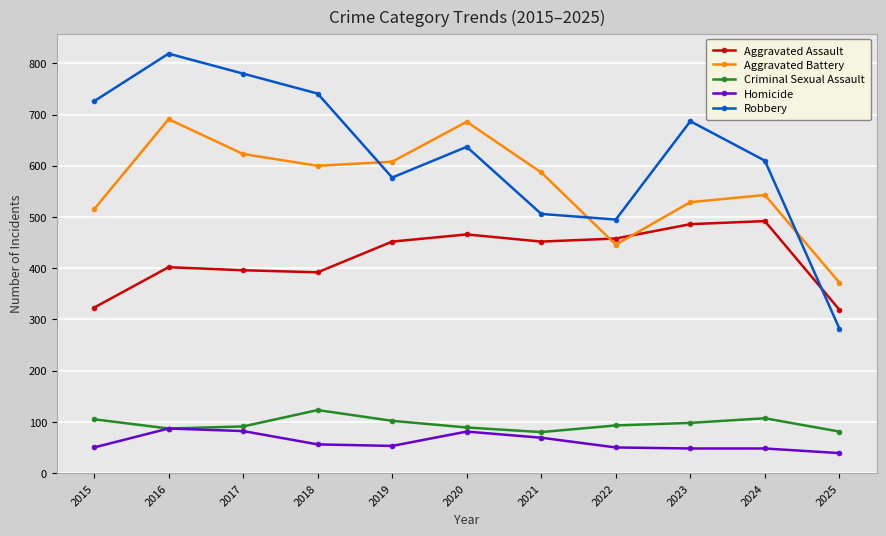

The Aggravated Battery series shows 620 at 2022. True or false?

False